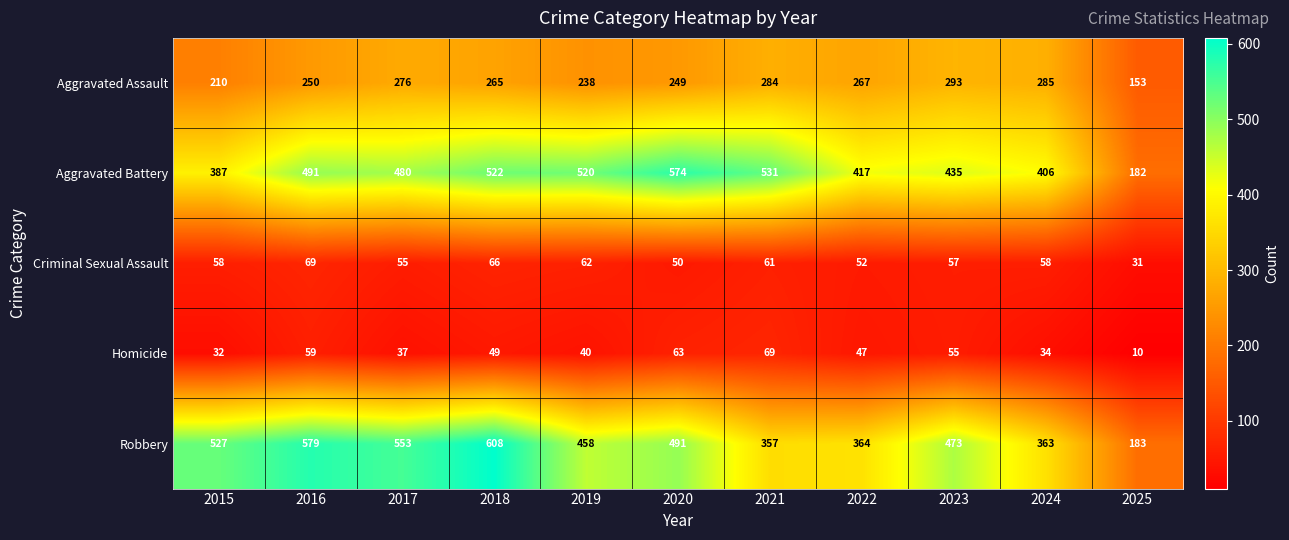

At which category does the chart reach its minimum across all series?

2025